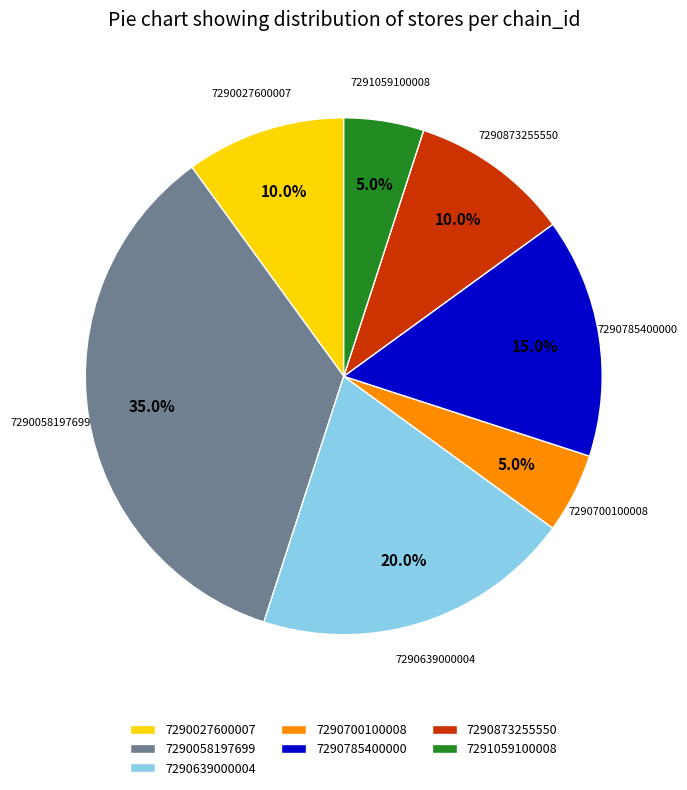

What is the total percentage of 7290058197699 and 7290700100008?

40.0%